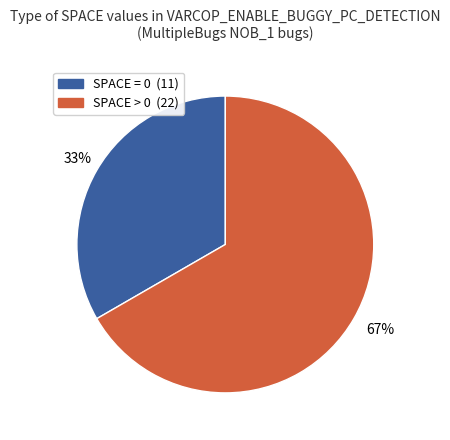

To the nearest percent, what portion does SPACE > 0 represent?

67%